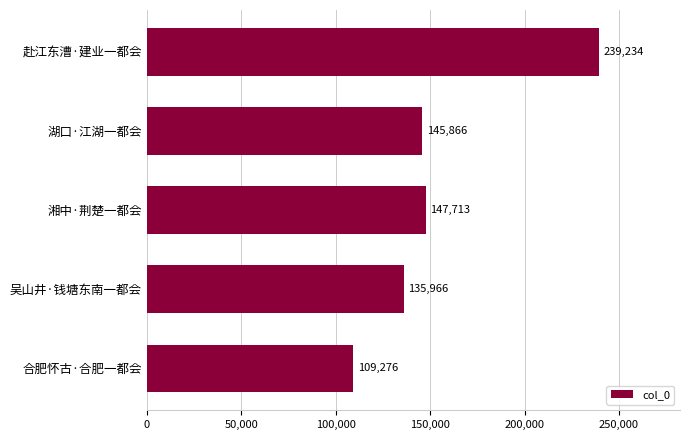

List the labels in order of value, largest first.

赴江东漕·建业一都会, 湘中·荆楚一都会, 湖口·江湖一都会, 吴山井·钱塘东南一都会, 合肥怀古·合肥一都会